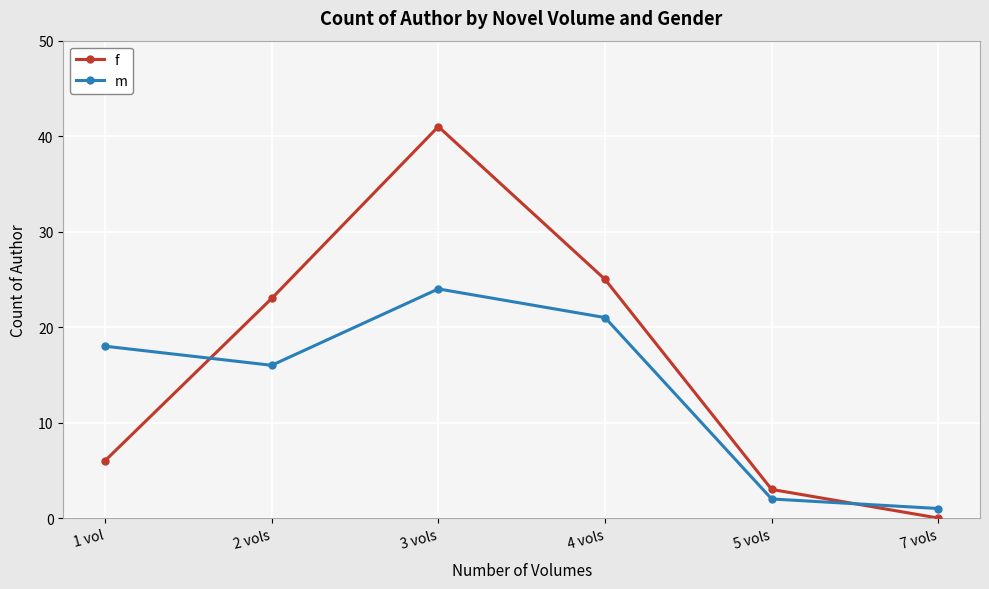

What is the maximum value shown in the chart?

41